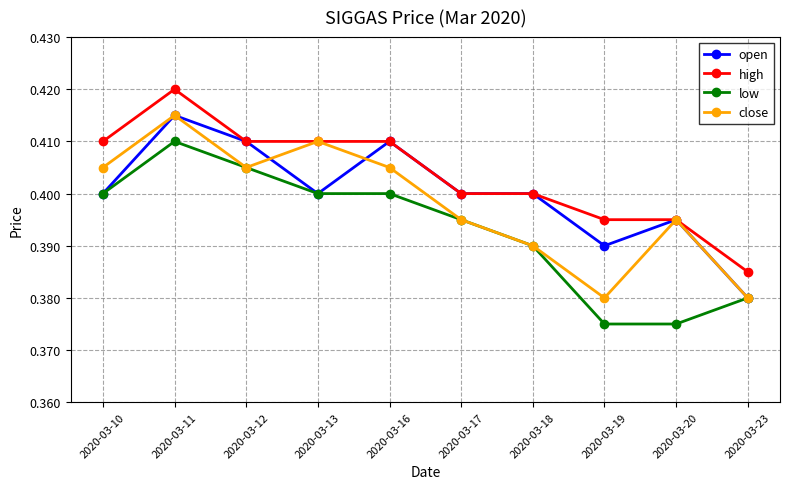

What is the sum of the open values at 2020-03-19 and 2020-03-17?

0.8